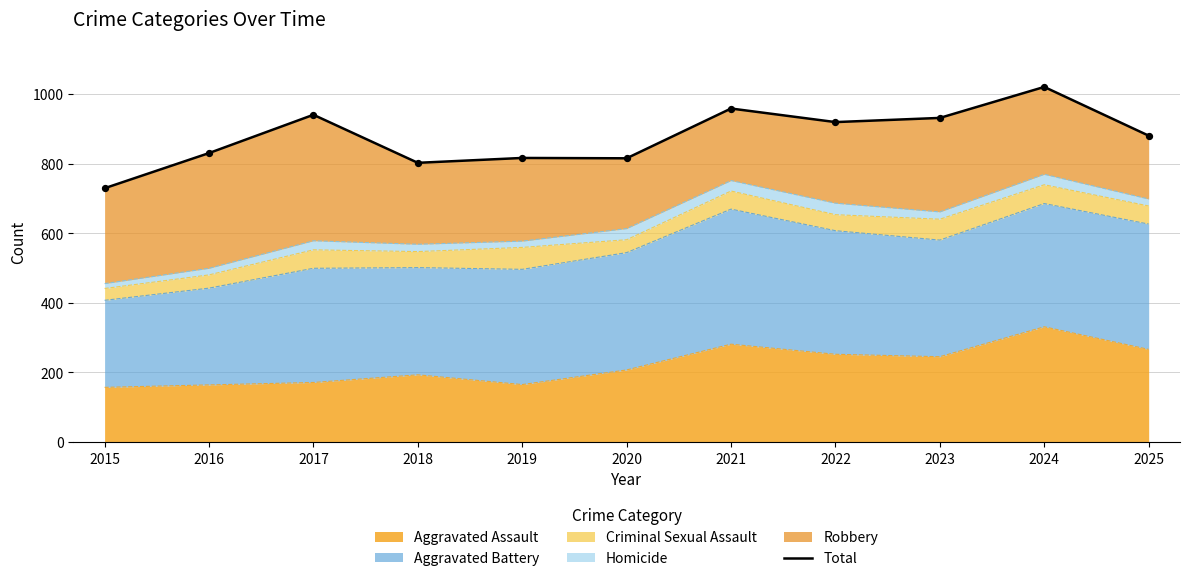

Approximately how many times larger is the value at 2018 compared to 2023?

0.9